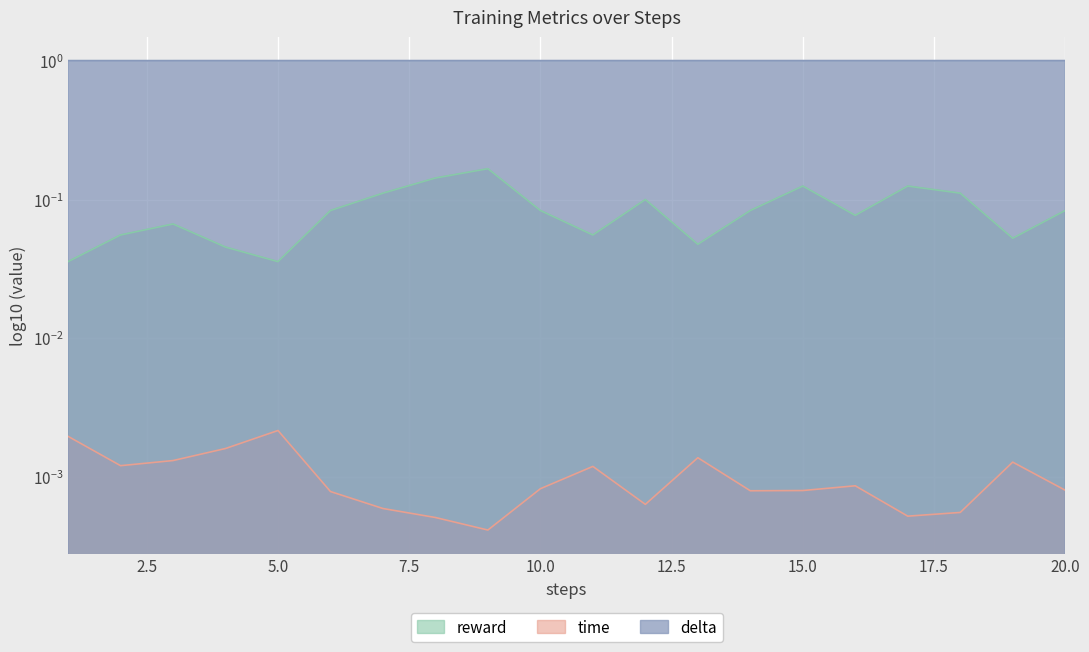

At which label is reward closest to 0?

1